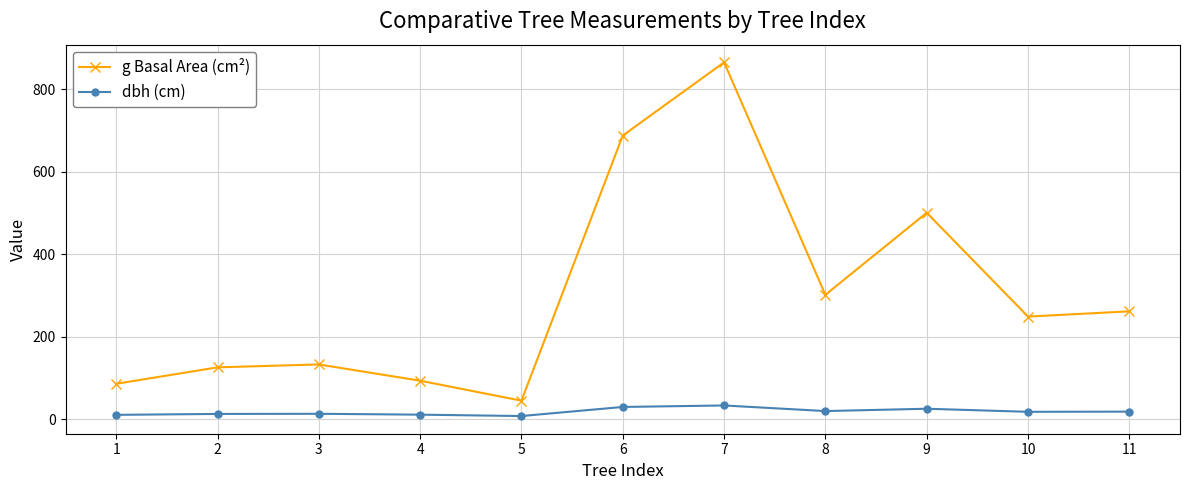

What is the maximum value shown in the chart?

865.7